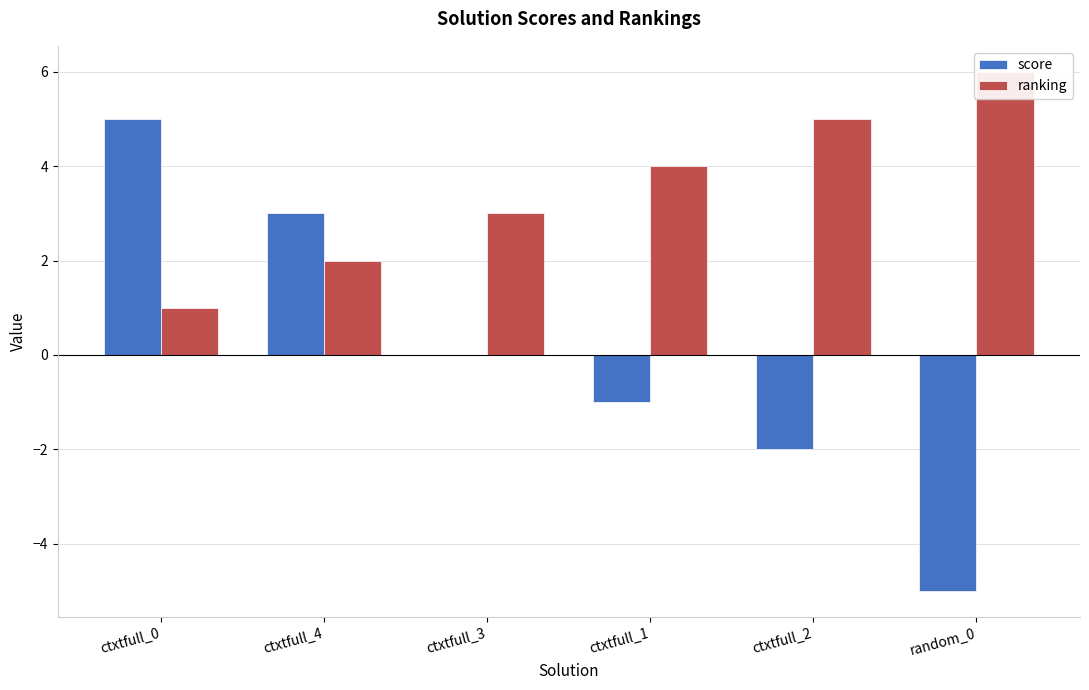

Between ctxtfull_3 and random_0, which is larger?

ctxtfull_3